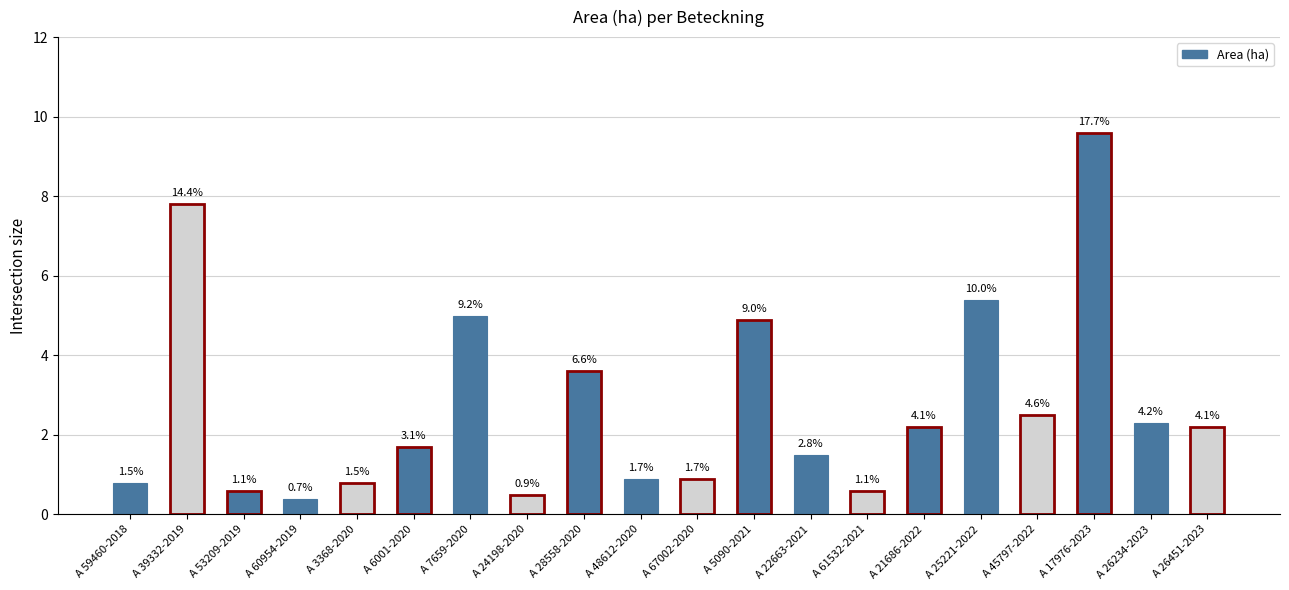

Does the chart contain any negative values?

No